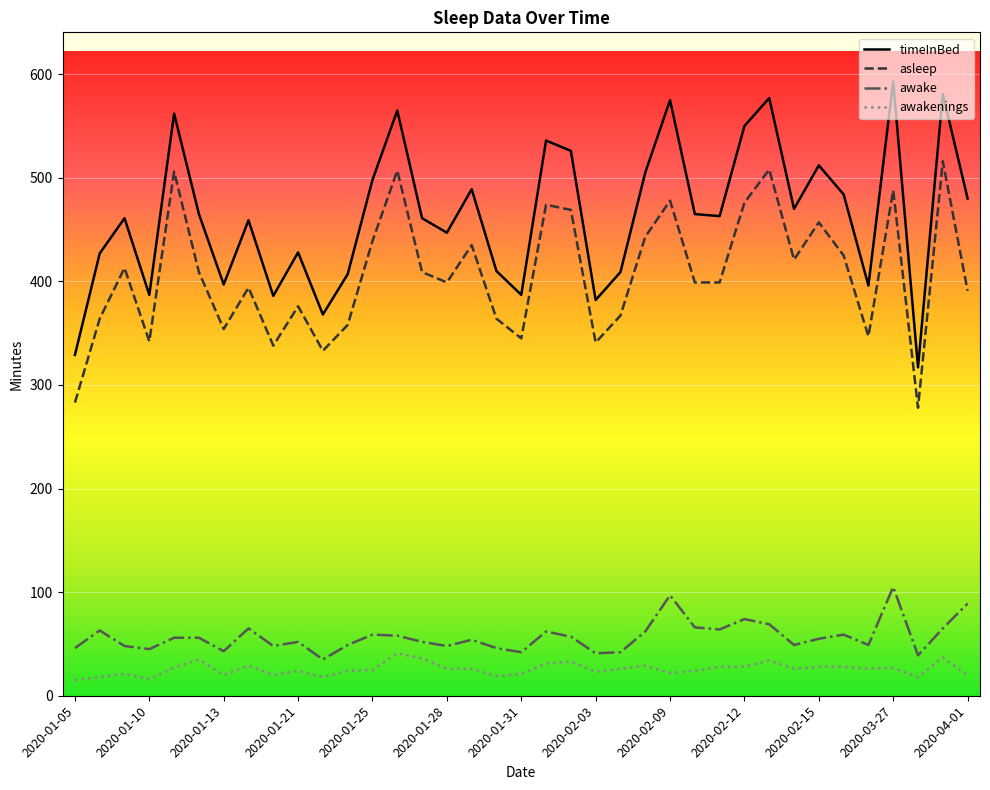

Rank the series by their maximum value, from lowest to highest.

awakenings, awake, asleep, timeInBed